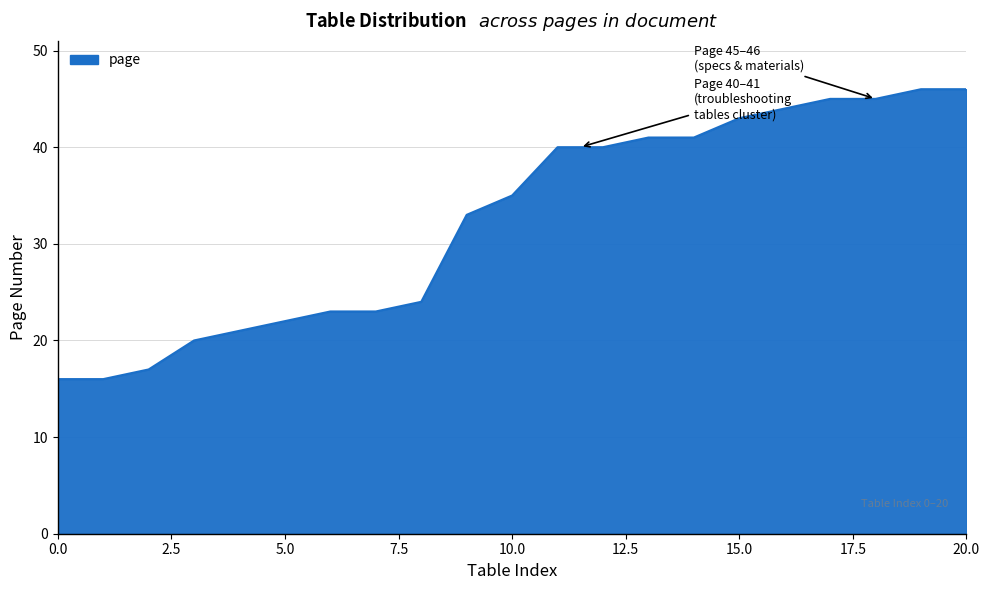

What is the smallest value displayed?

16